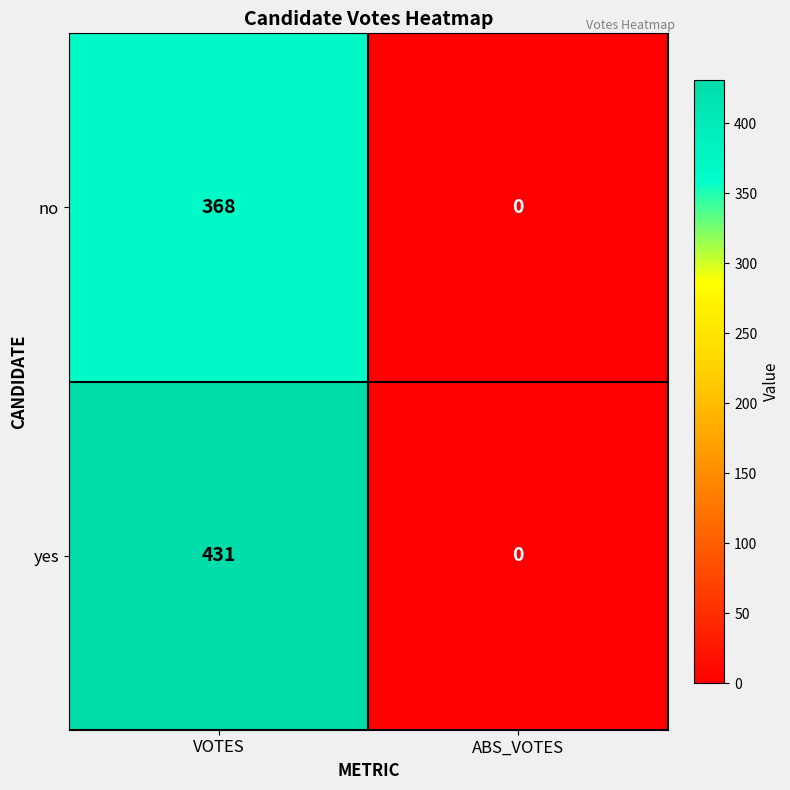

Reading left to right, extract all data points from this chart.

no: VOTES=368	ABS_VOTES=0
yes: VOTES=431	ABS_VOTES=0